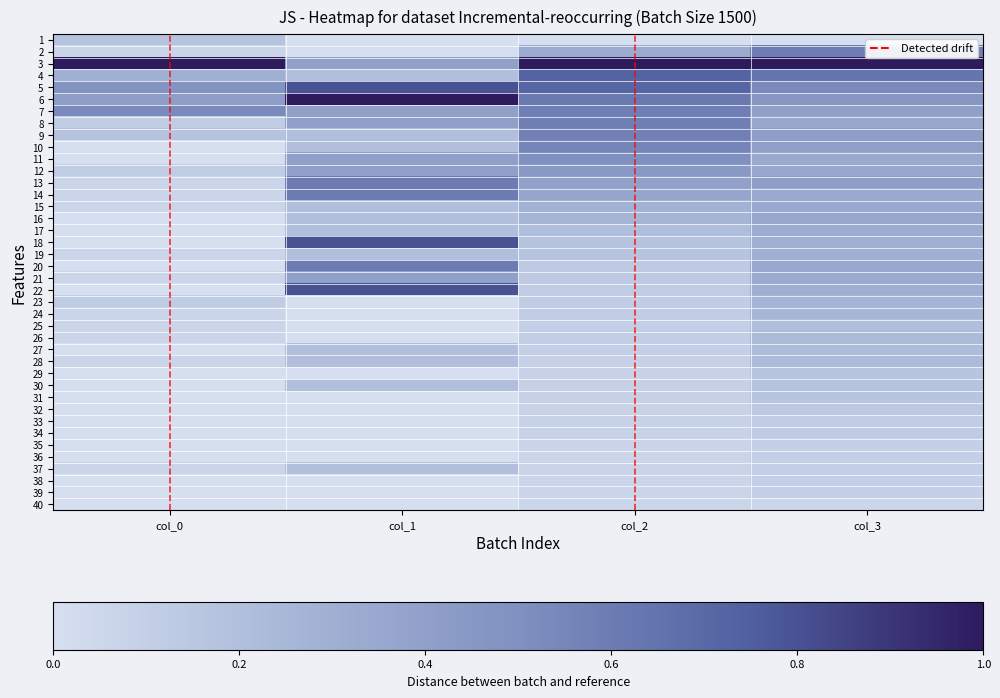

What is the total value across all series at col_0?

4.1